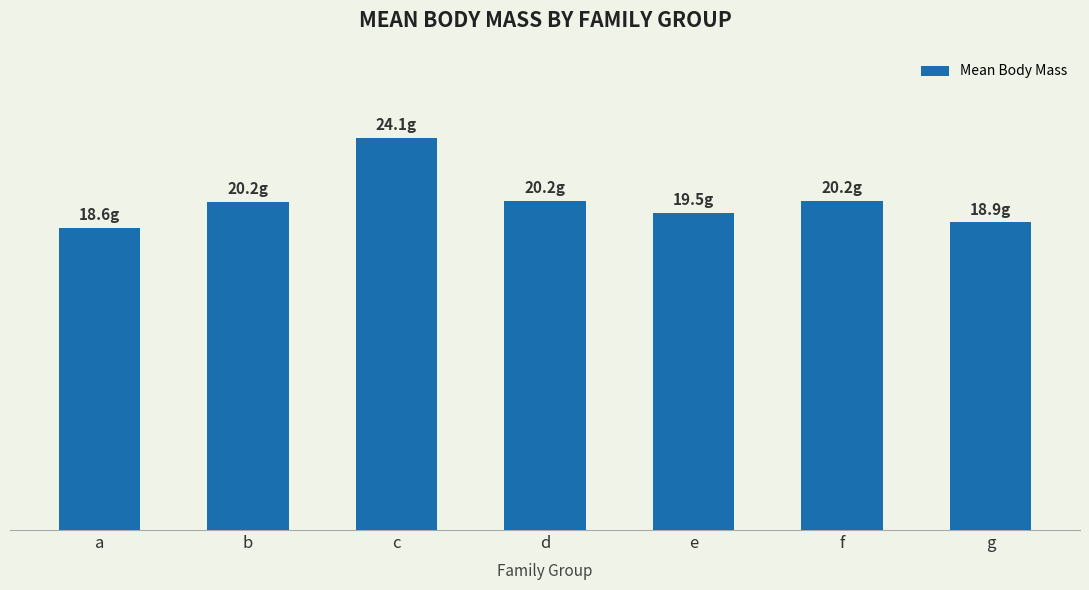

Which label corresponds to the largest value in the chart?

c